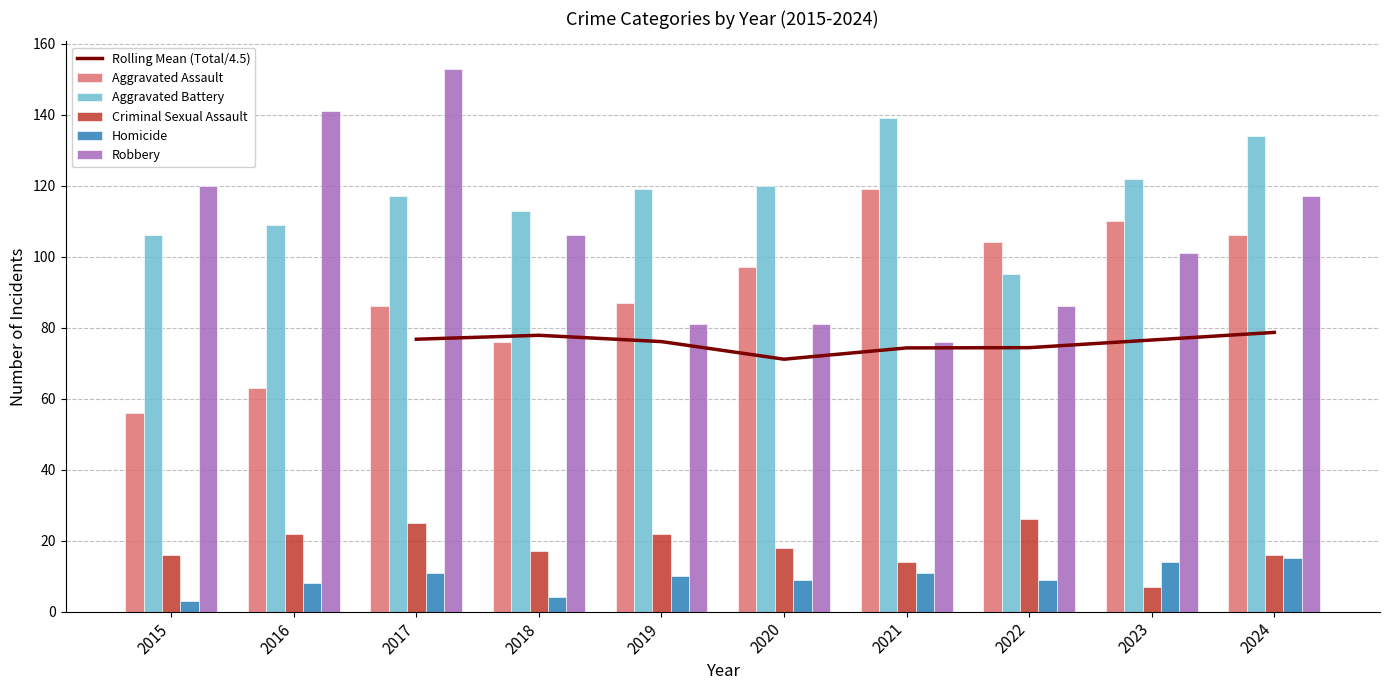

What is the difference between the highest and lowest values at 2019?

109